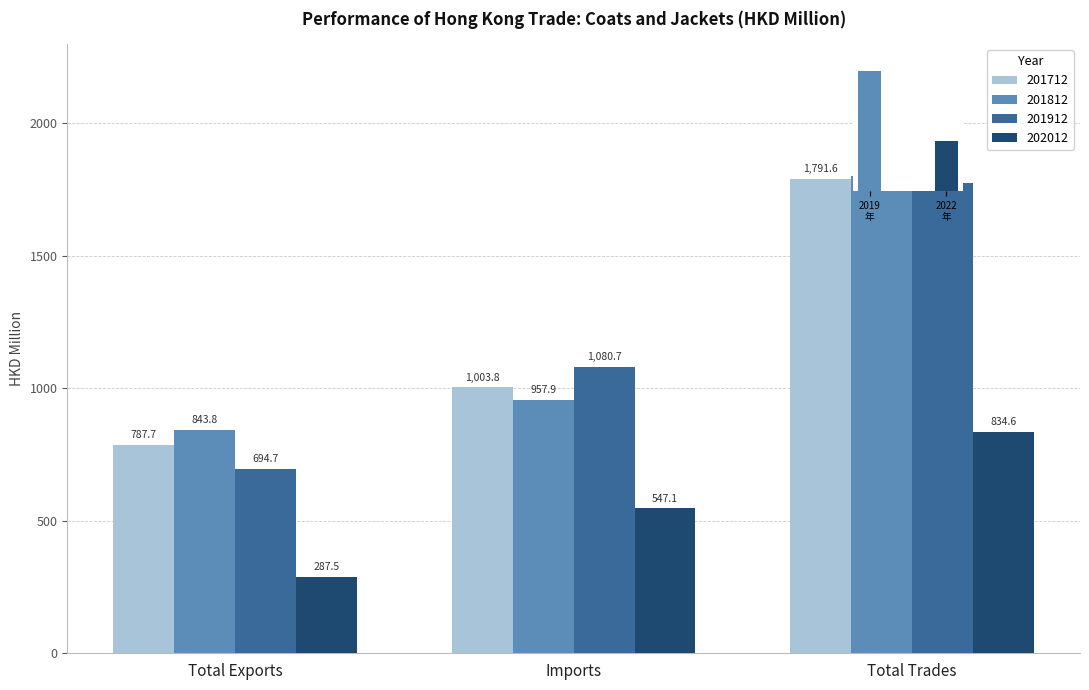

Are the bars grouped side by side (vs. stacked)?

Yes